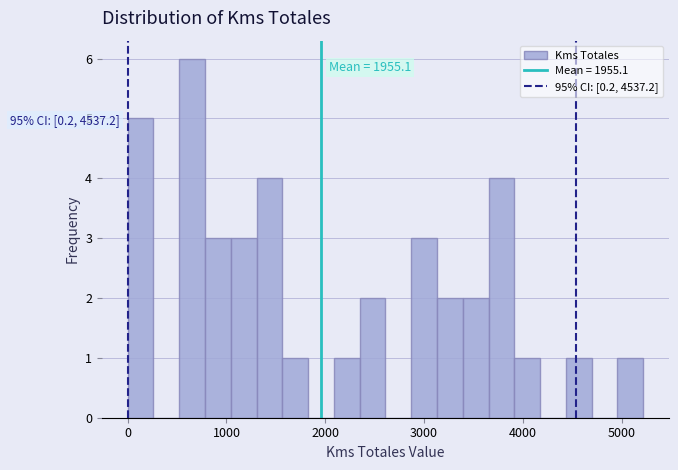

Read against the x-axis, roughly where is the centre of the tallest bar?

700